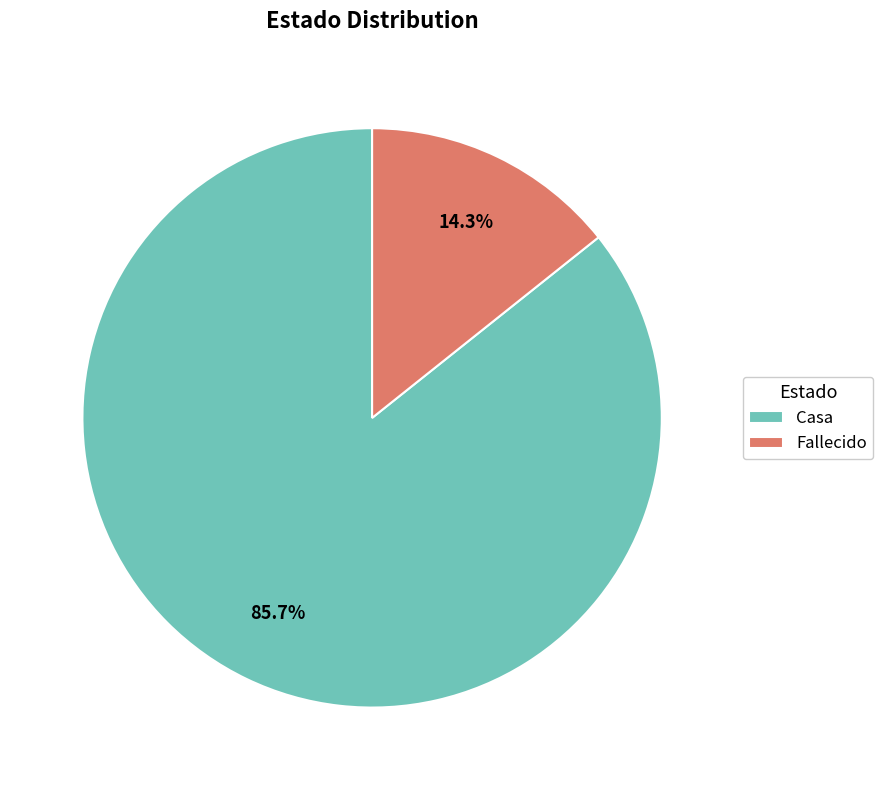

How many segments does this pie chart have?

2